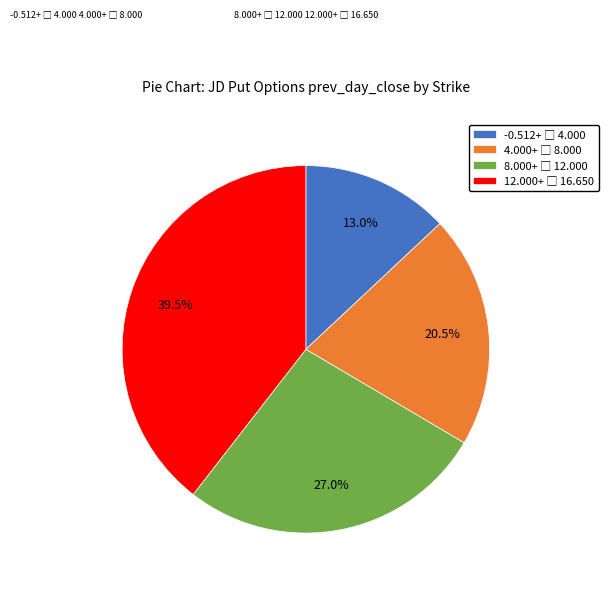

Does any single category account for the majority?

No